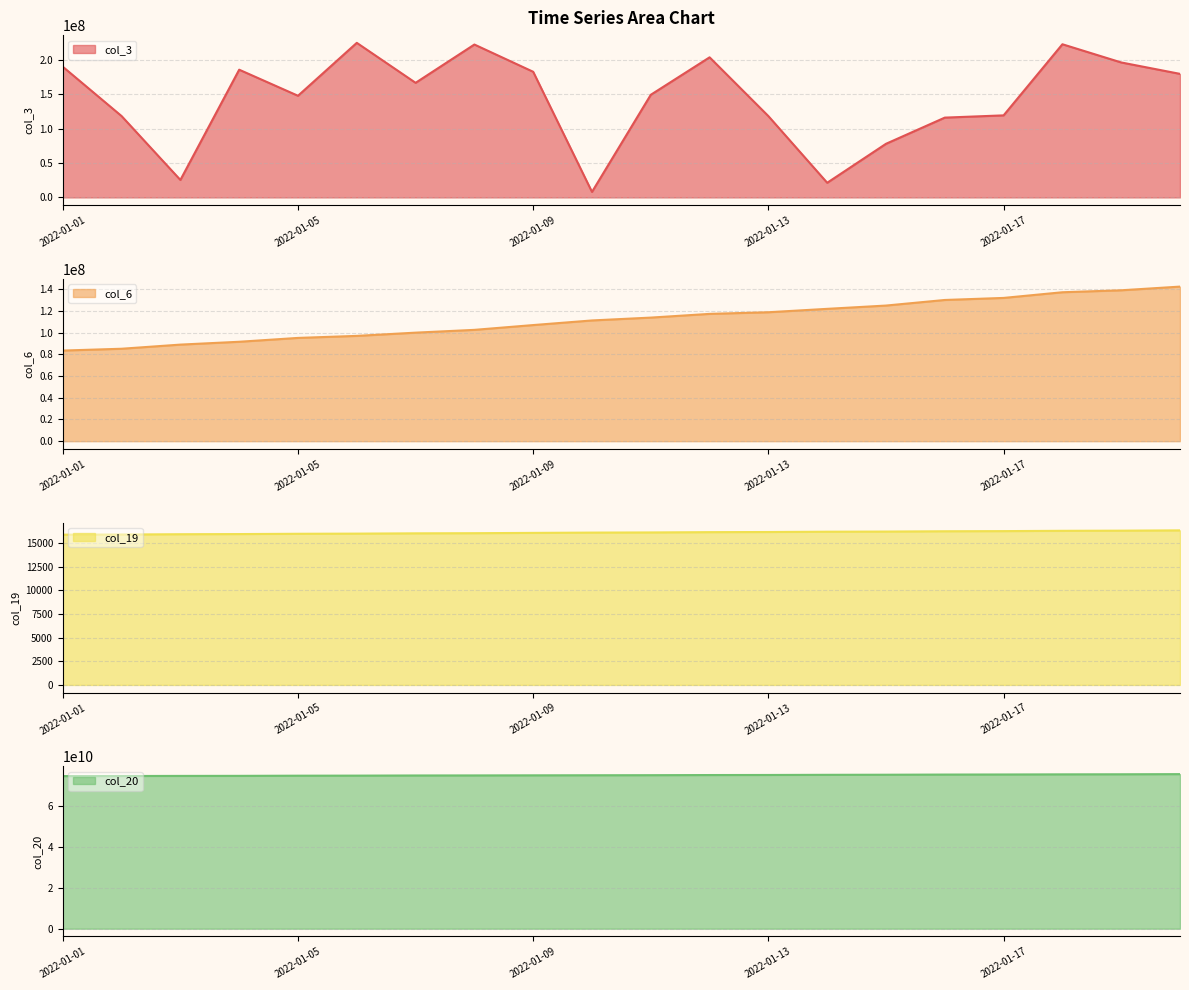

Reading left to right, transcribe all the data shown in this chart.

col_3: 189987112	118253576	25384488	185664384	147765056	224705584	166584144	222250792	182632976	8007488	149204280	203657688	118171176	21281184	77947936	115998448	119266840	222644544	196196000	179598656
col_6: 83497736	85175448	88986431	91603428	95157071	97022685	100009129	102577541	106996020	111251141	113877587	117303248	118811497	121940427	124969716	130118579	132005926	137236665	139044521	142437551
col_19: 15870	15886	15917	15933	15964	15980	16011	16026	16058	16089	16105	16136	16151	16183	16198	16230	16245	16277	16293	16324
col_20: 74471486816	74506247264	74558830264	74585077312	74664658888	74696794968	74768573264	74795026352	74839200208	74875970576	74911894248	74981716776	75015858920	75090930056	75134425128	75214046112	75254566688	75318155960	75353178904	75424274520